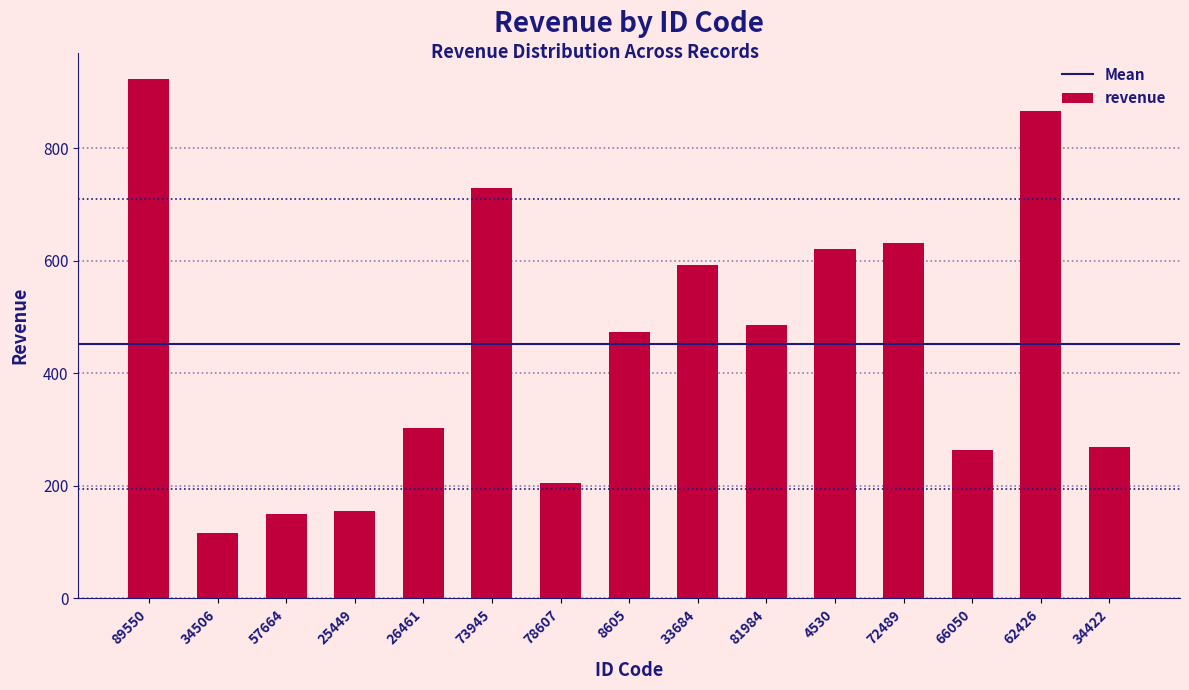

What is the difference between the maximum and minimum values?

807